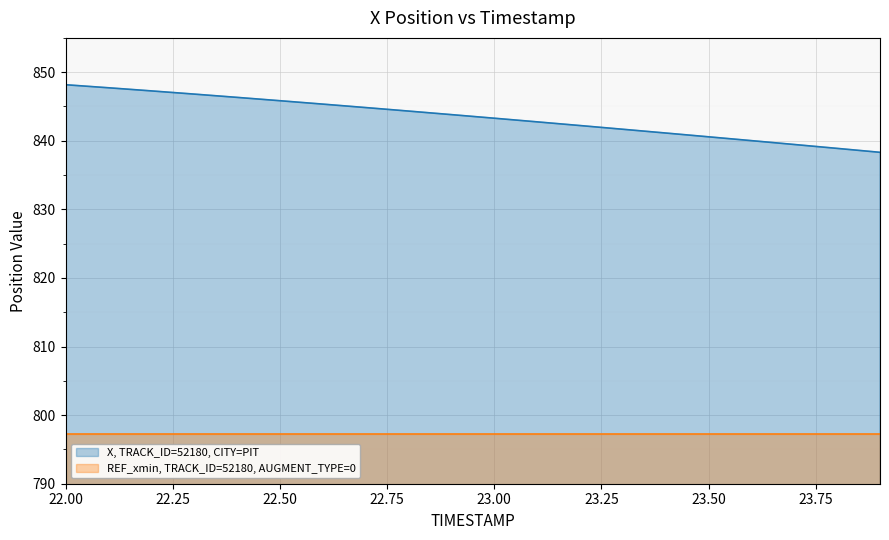

True or false: the data shows 844.8 at 22.7.

True